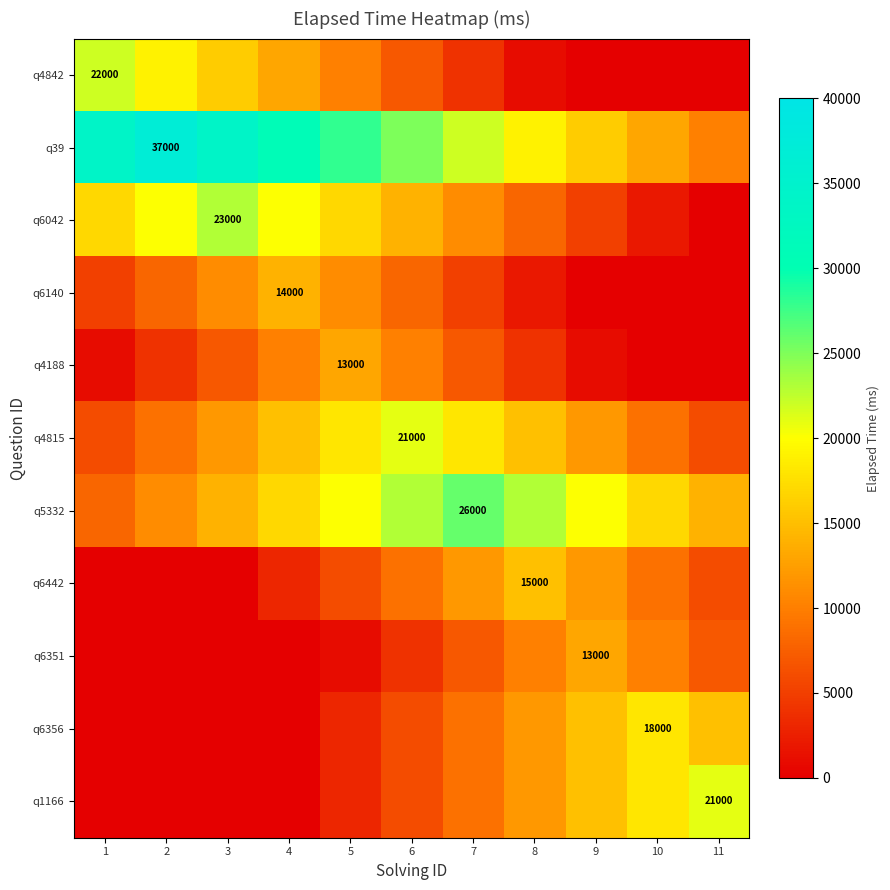

The value of q6356 at 10 is 18000. True or false?

True